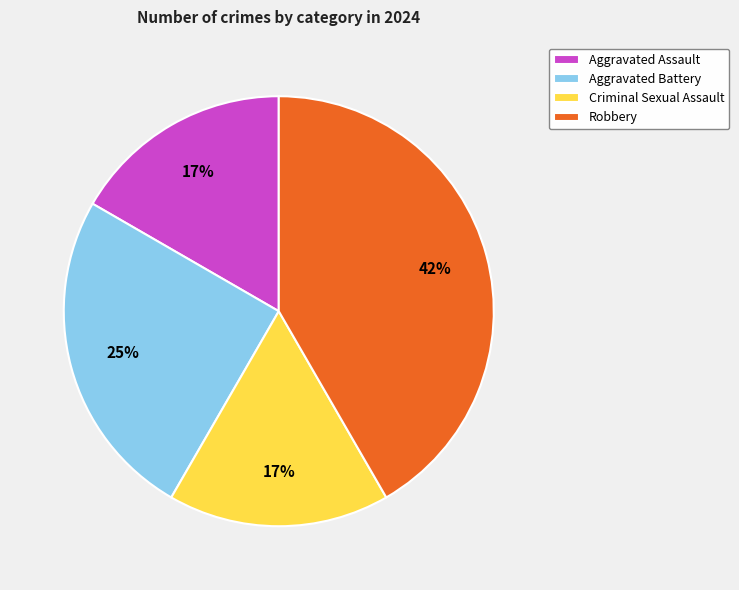

Is the sum of Robbery and Aggravated Assault greater than half?

Yes